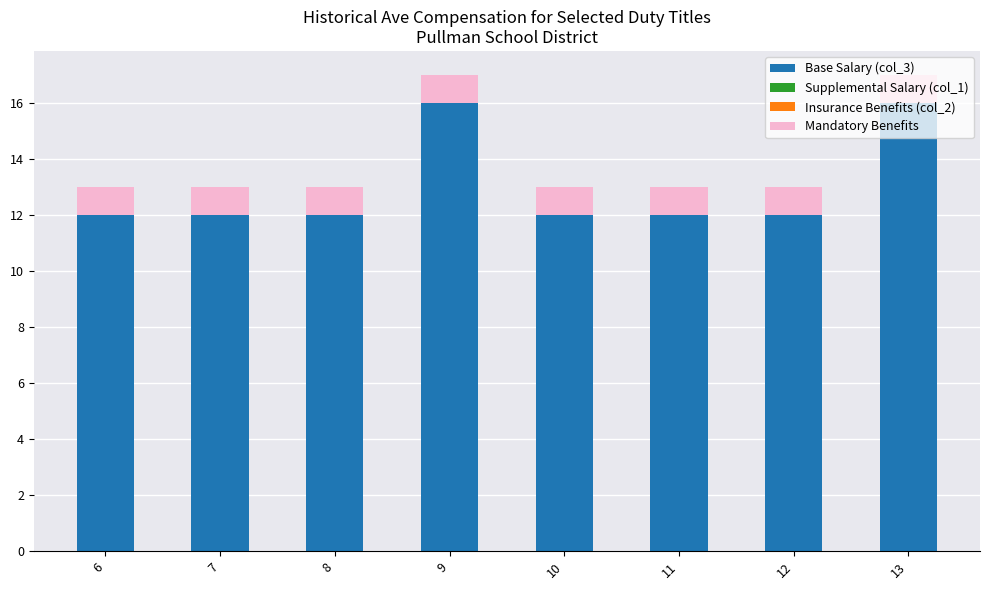

What is the total value across all series at 8?

13